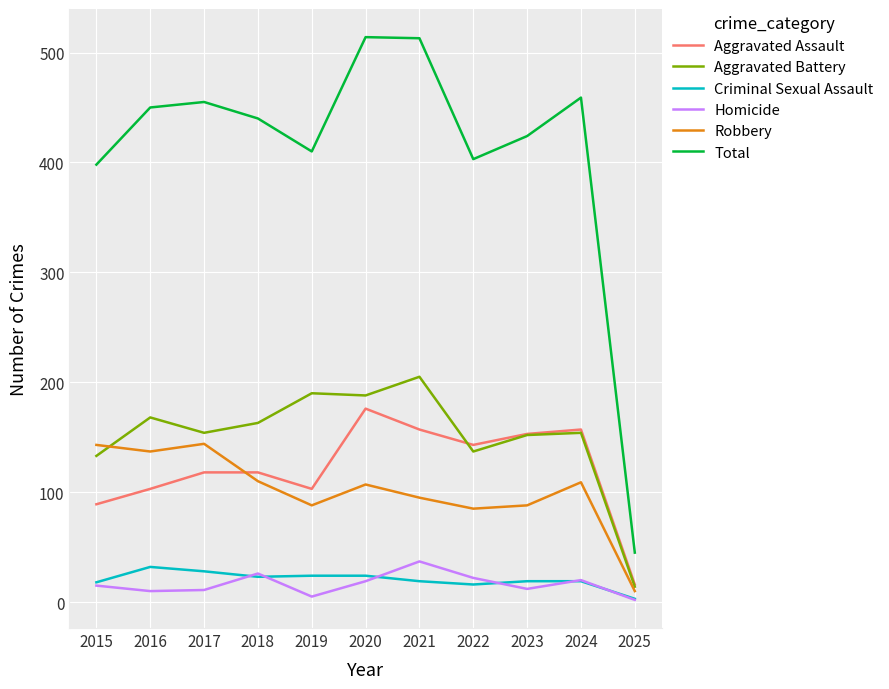

Is the value of Aggravated Battery at 2023 greater than the value of Criminal Sexual Assault at 2025?

Yes